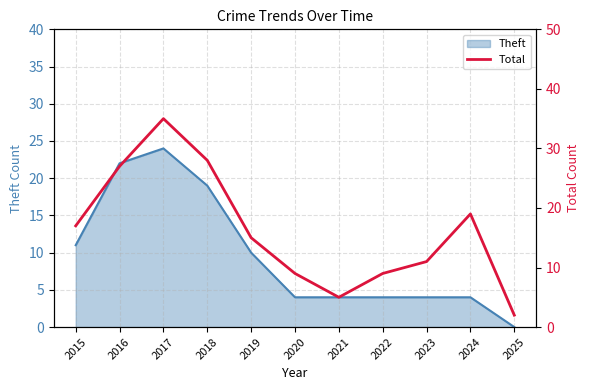

At which label does Theft reach its minimum?

2025